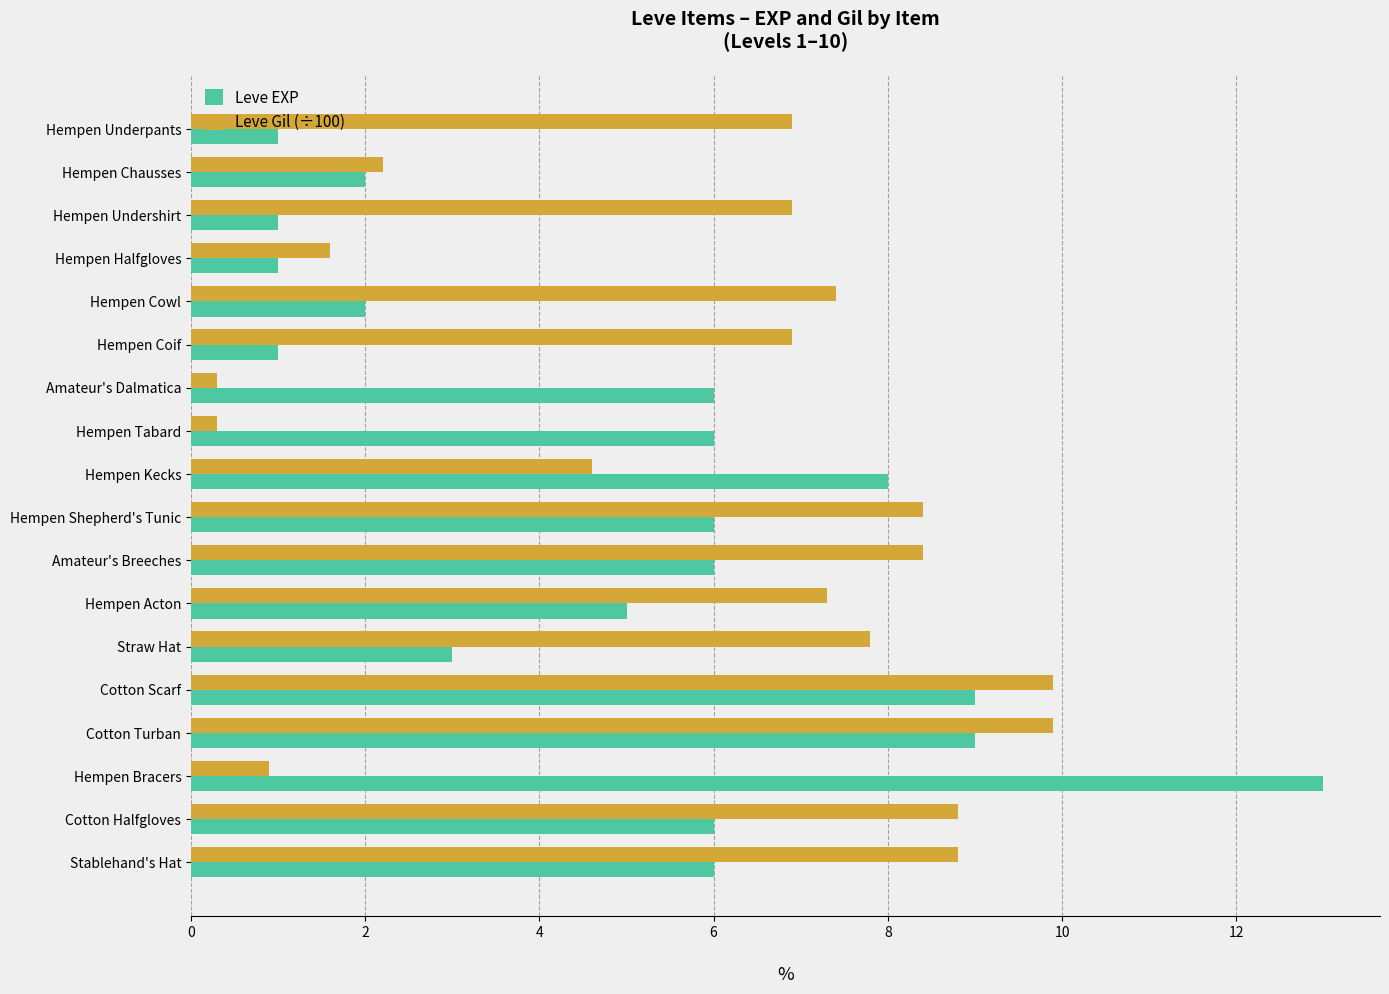

The value of Leve EXP at Hempen Kecks is 3.9. True or false?

False